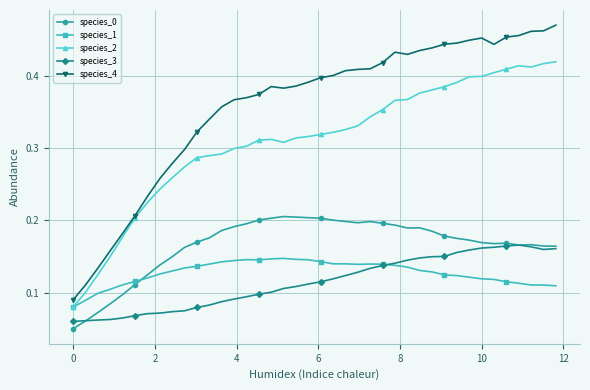

True or false: species_2 has more than 0 interior local peaks.

True